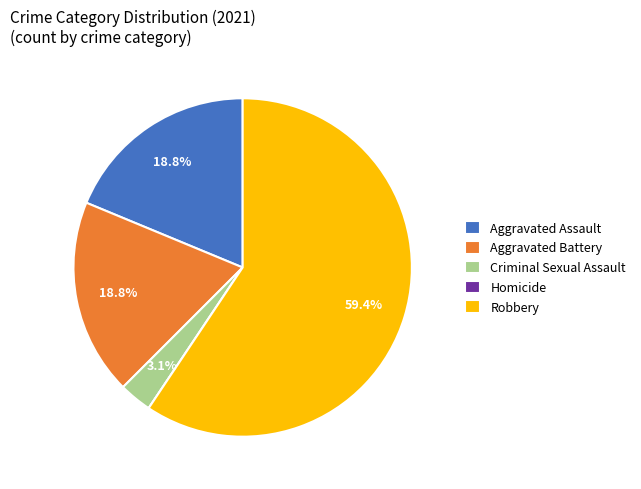

Which slice is the largest?

Robbery